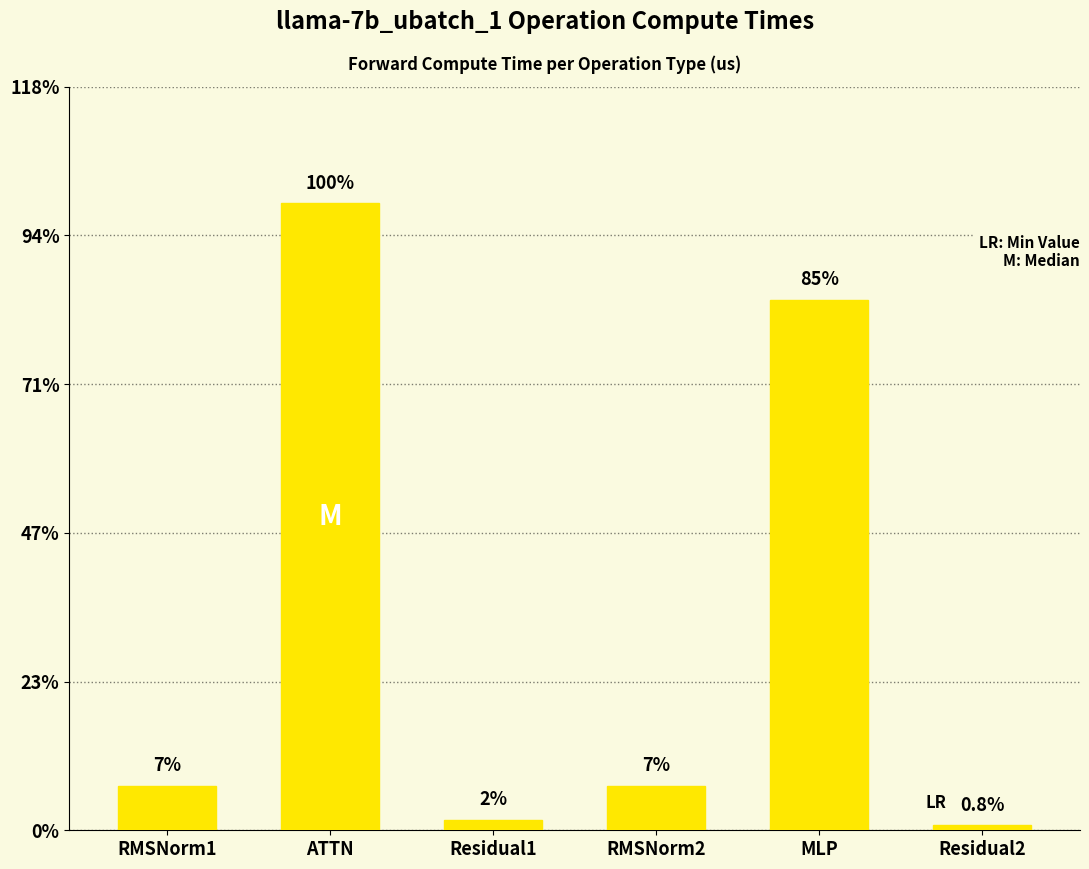

Reading right to left, what are all the values shown in this chart?

589.8	60653.5	5062.6	1179.6	71663.6	5062.6